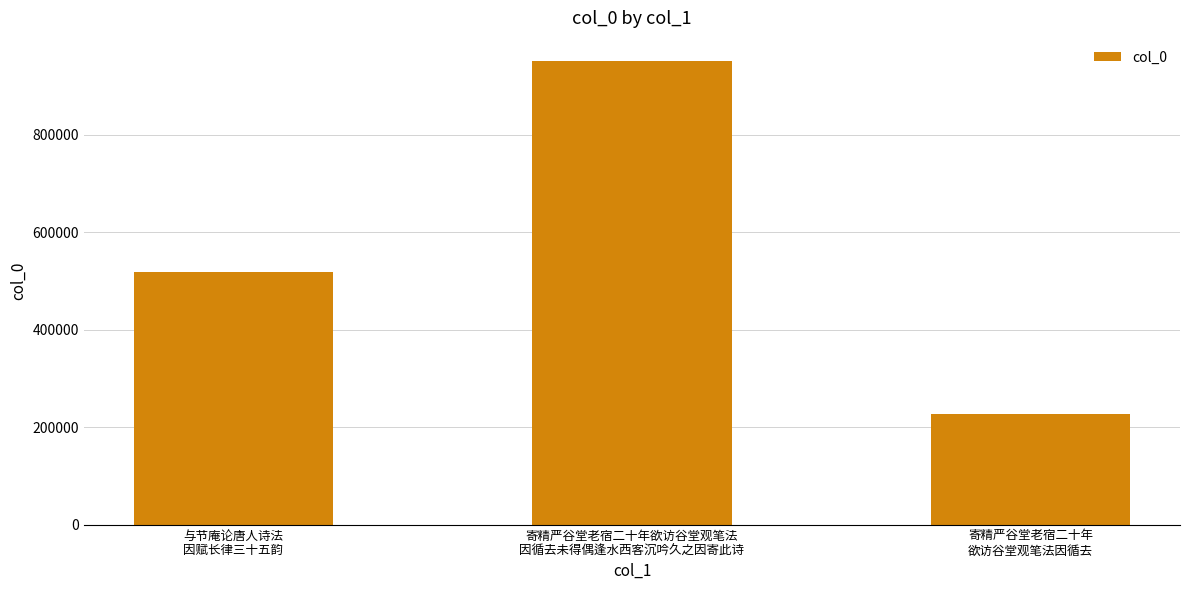

What is the difference between the values at 寄精严谷堂老宿二十年欲访谷堂观笔法
因循去未得偶逢水西客沉吟久之因寄此诗 and 寄精严谷堂老宿二十年
欲访谷堂观笔法因循去?

724292